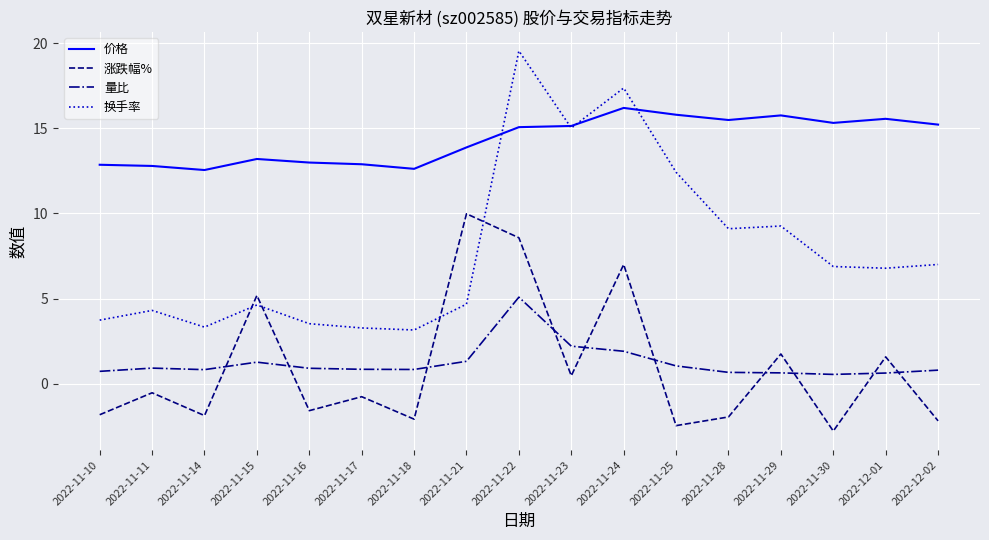

Is the value of 涨跌幅% at 2022-11-22 greater than the value of 价格 at 2022-11-25?

No